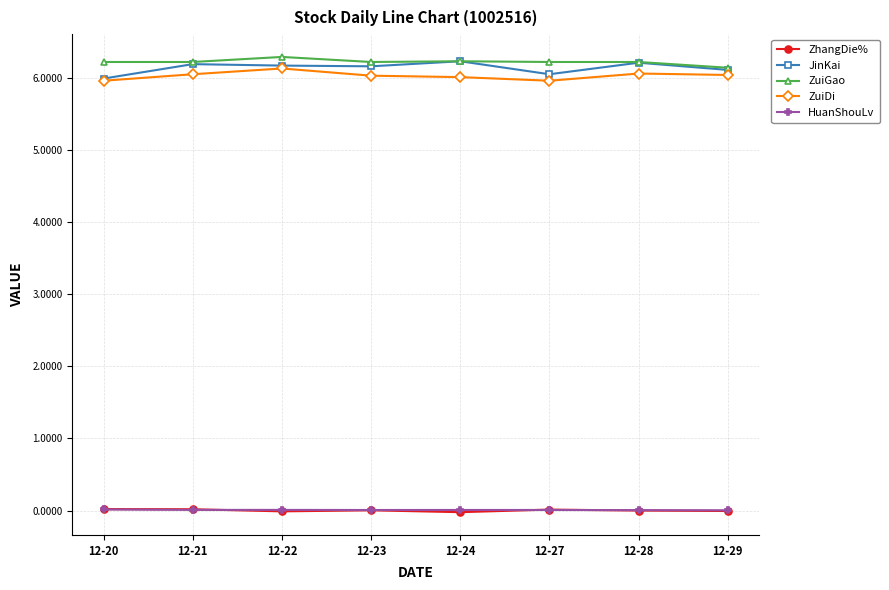

At which label does ZuiDi reach its peak?

12-22